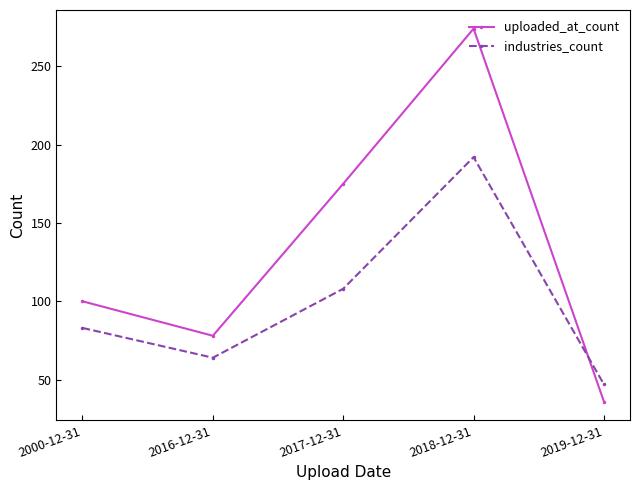

What are all the series names shown in the legend?

uploaded_at_count, industries_count